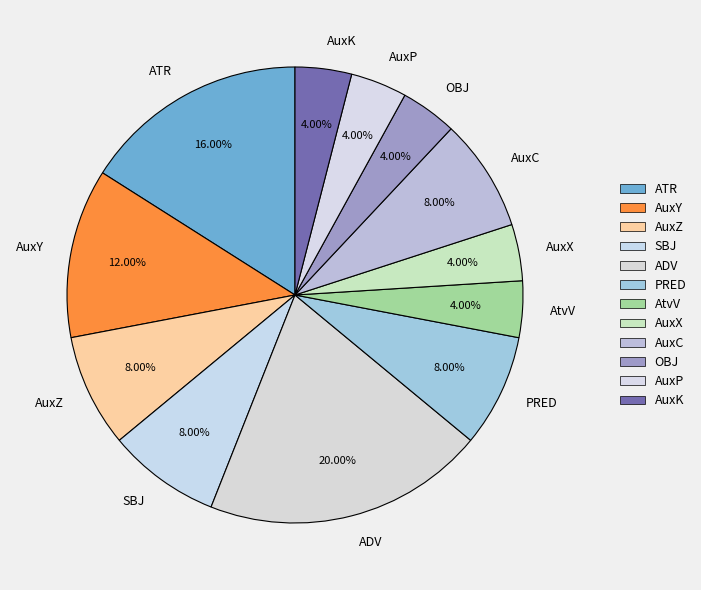

Which has a higher value, AuxC or AtvV?

AuxC